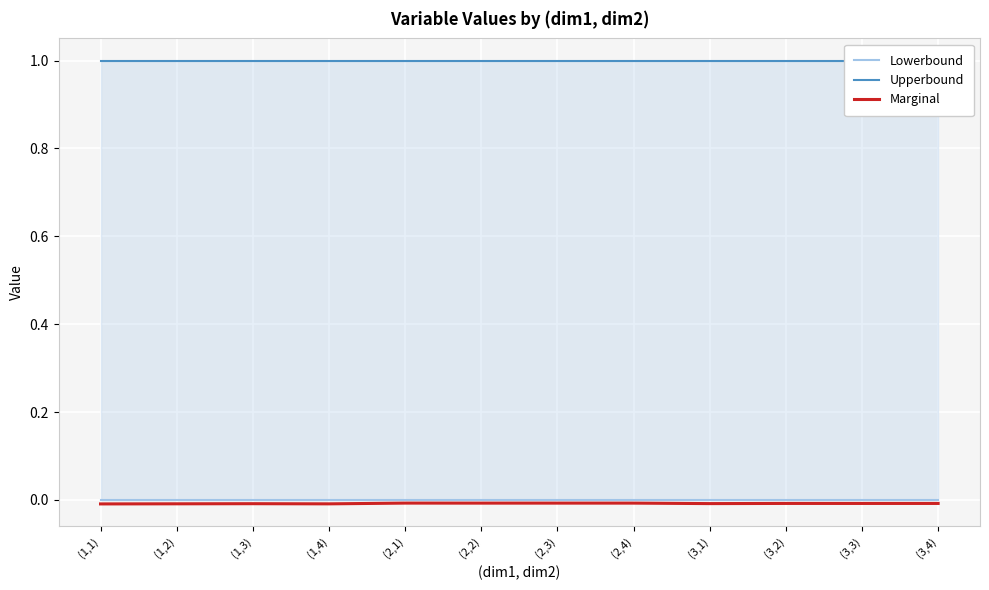

At which category is the sum across all series the highest?

(2,1)